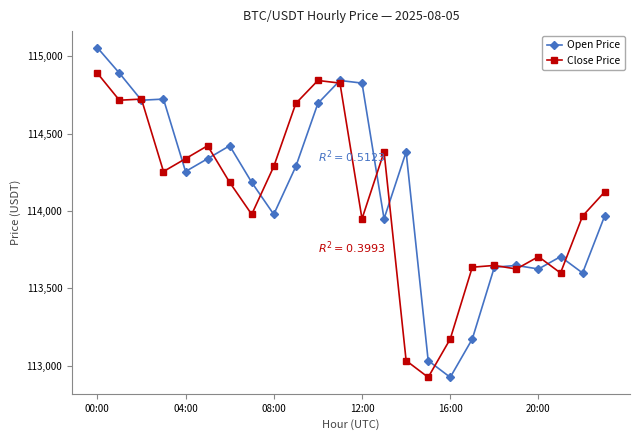

At how many categories does at least one series exceed 114599?

8